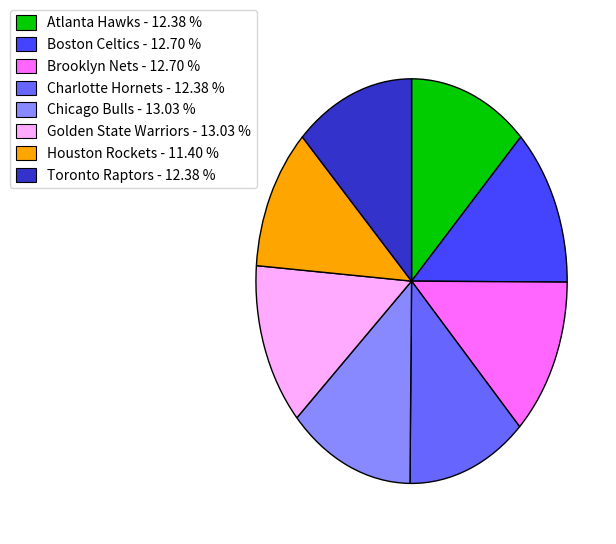

What is the ratio of the value at Brooklyn Nets - 12.70 % to the value at Chicago Bulls - 13.03 %?

1.0